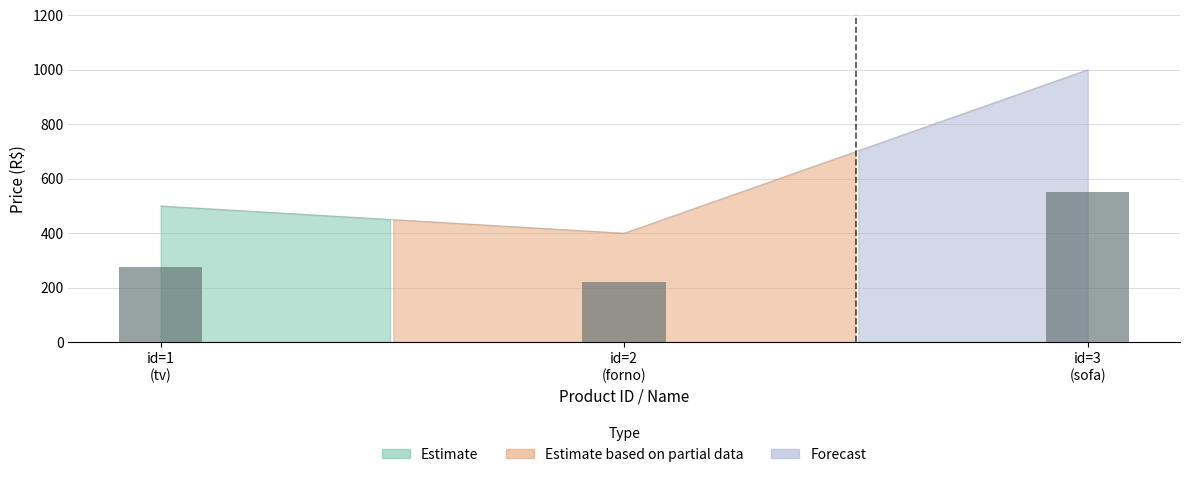

What value does the data have at 3?

1000